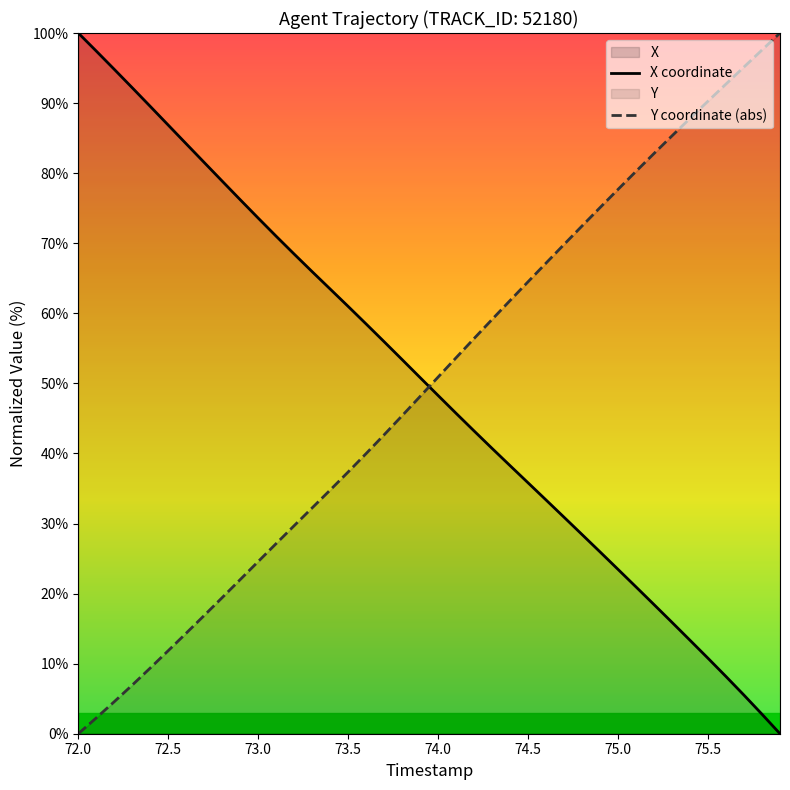

What is the maximum value for Y coordinate (abs)?

100.0